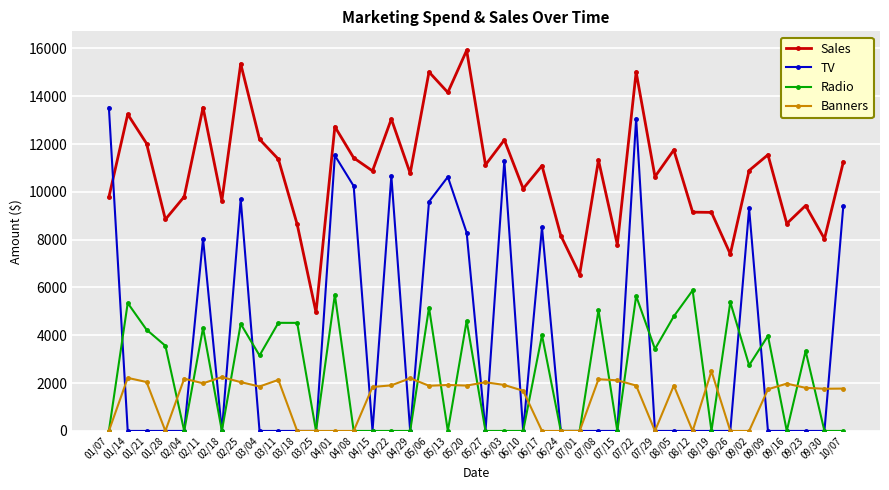

Where do TV and Sales first cross each other?

01/07 and 01/14